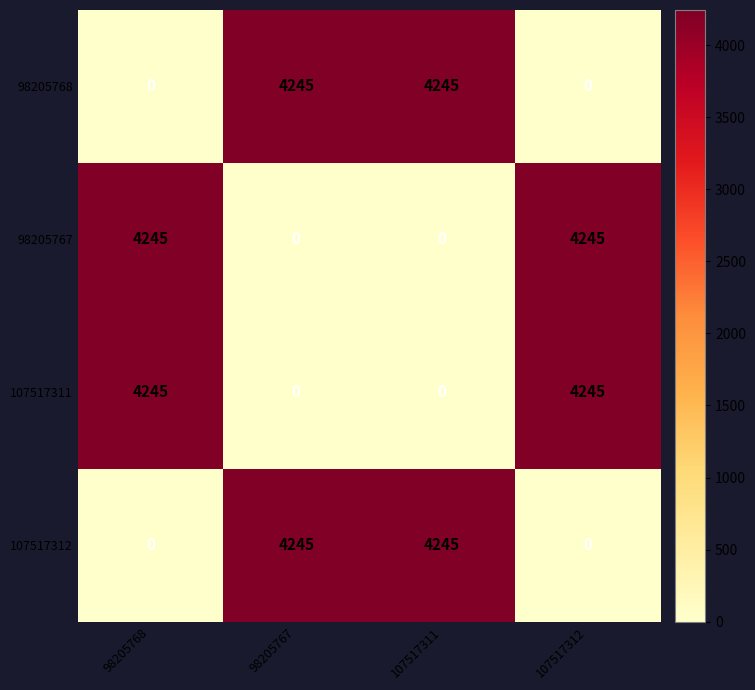

What is the greatest value displayed?

4245